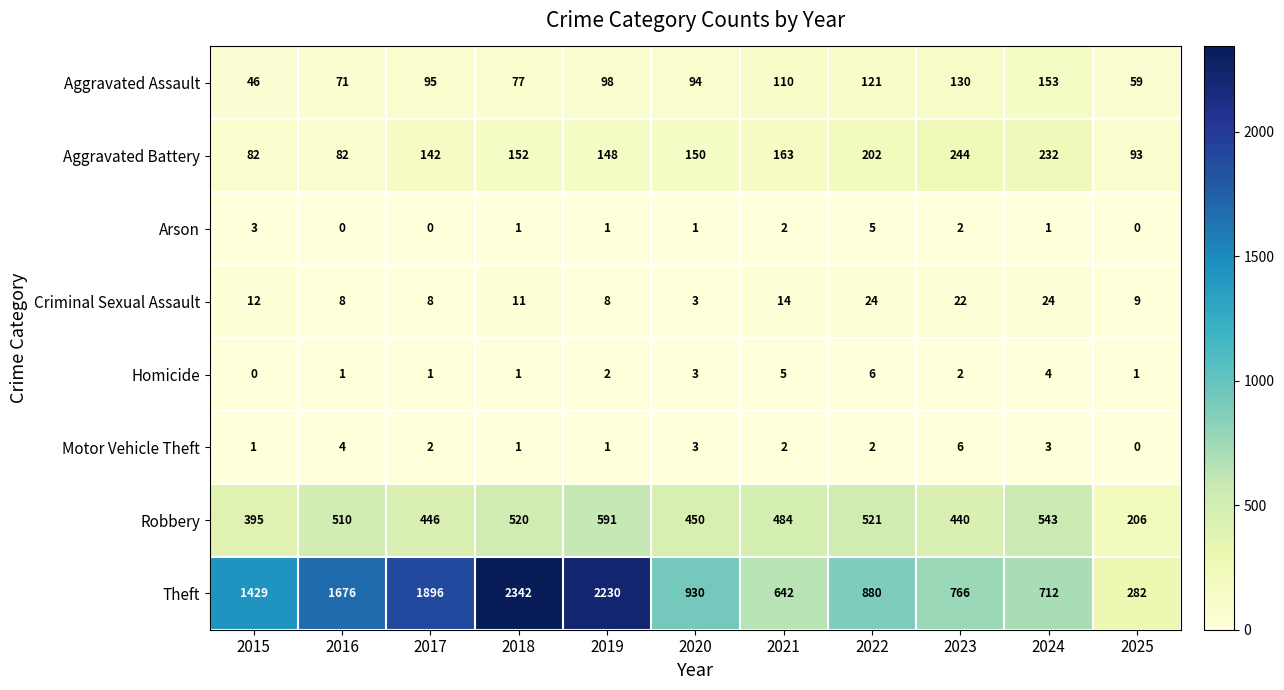

The Arson series shows 1 at 2021. True or false?

False